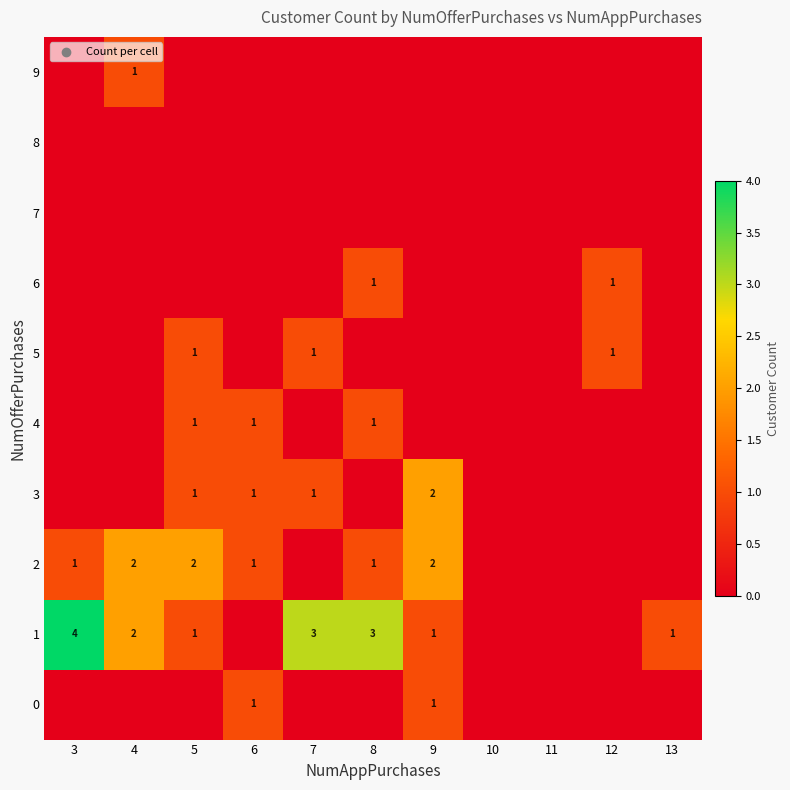

Between 13 and 6, which is larger?

6